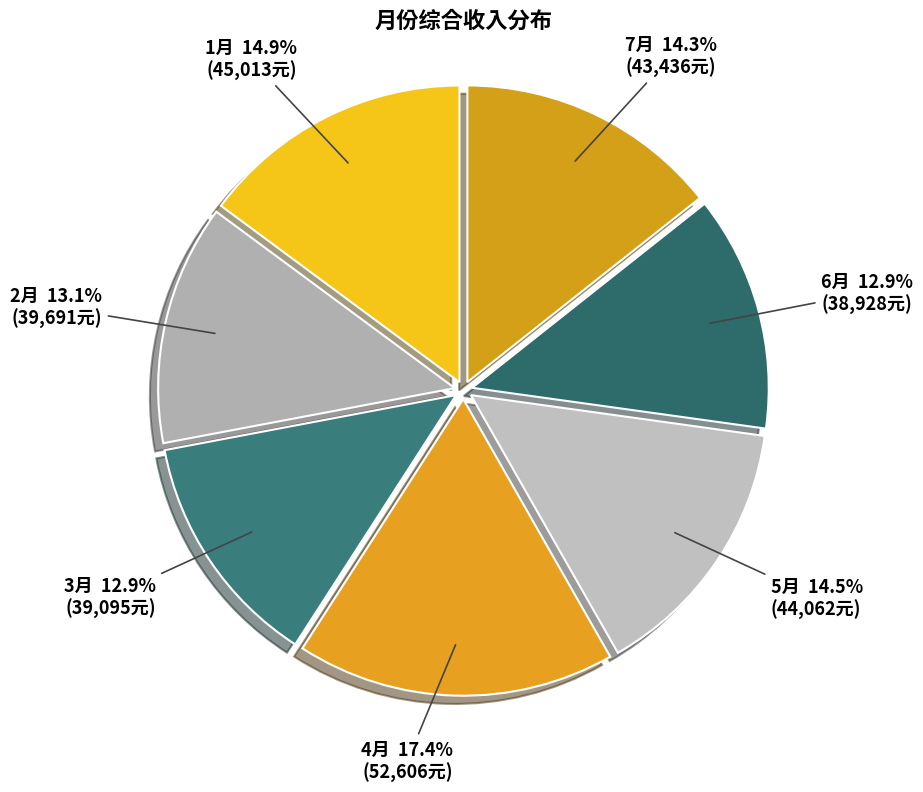

Count the number of slices in the pie.

7